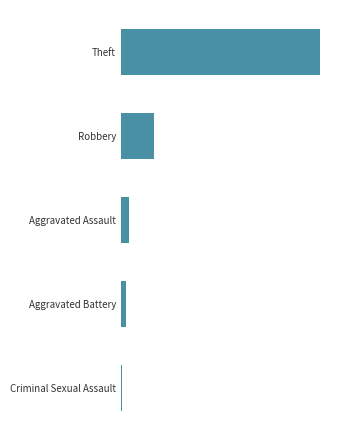

Are the bars horizontal?

Yes